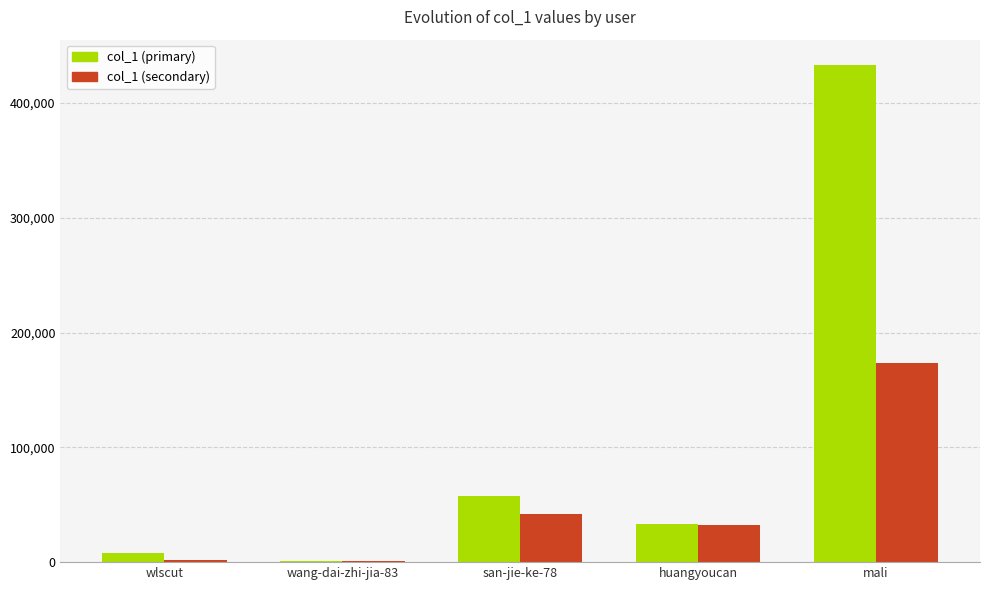

At which label is col_1 (secondary) closest to 87455?

san-jie-ke-78